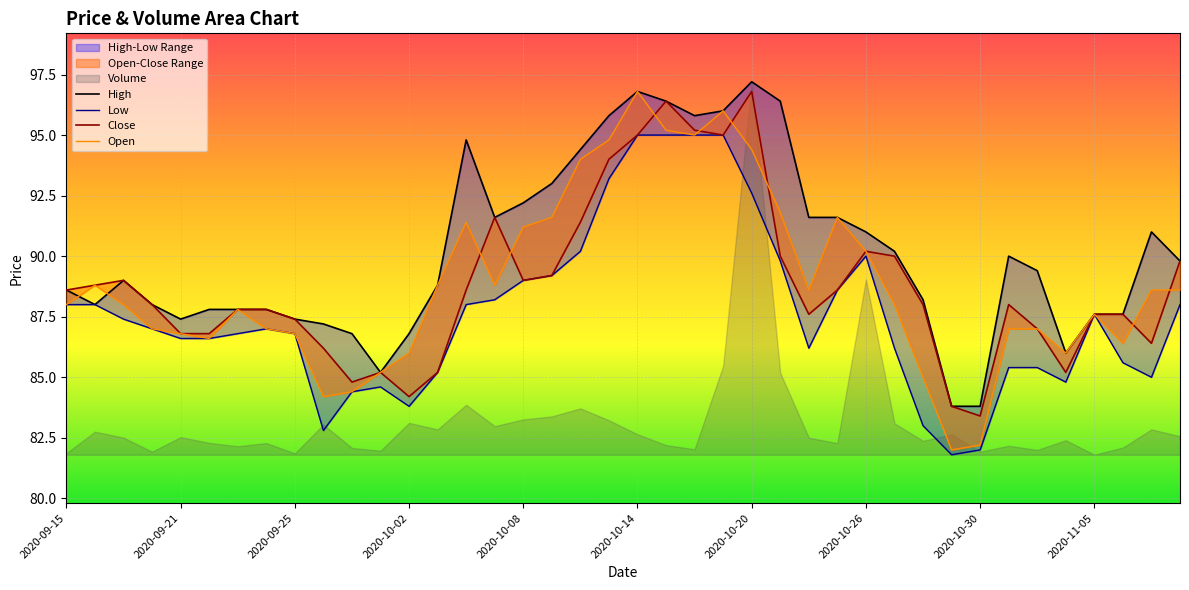

Is it true that Open equals 44.4 at 2020-10-26?

False